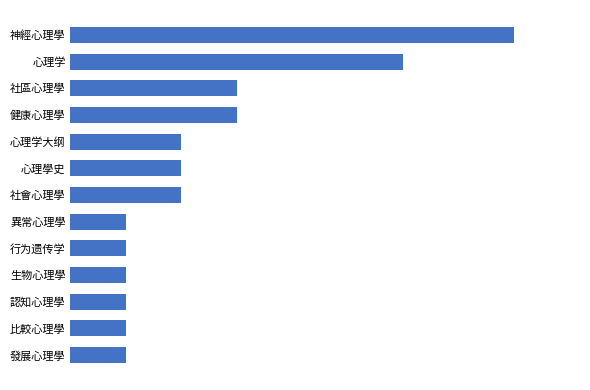

Does the chart contain any negative values?

No